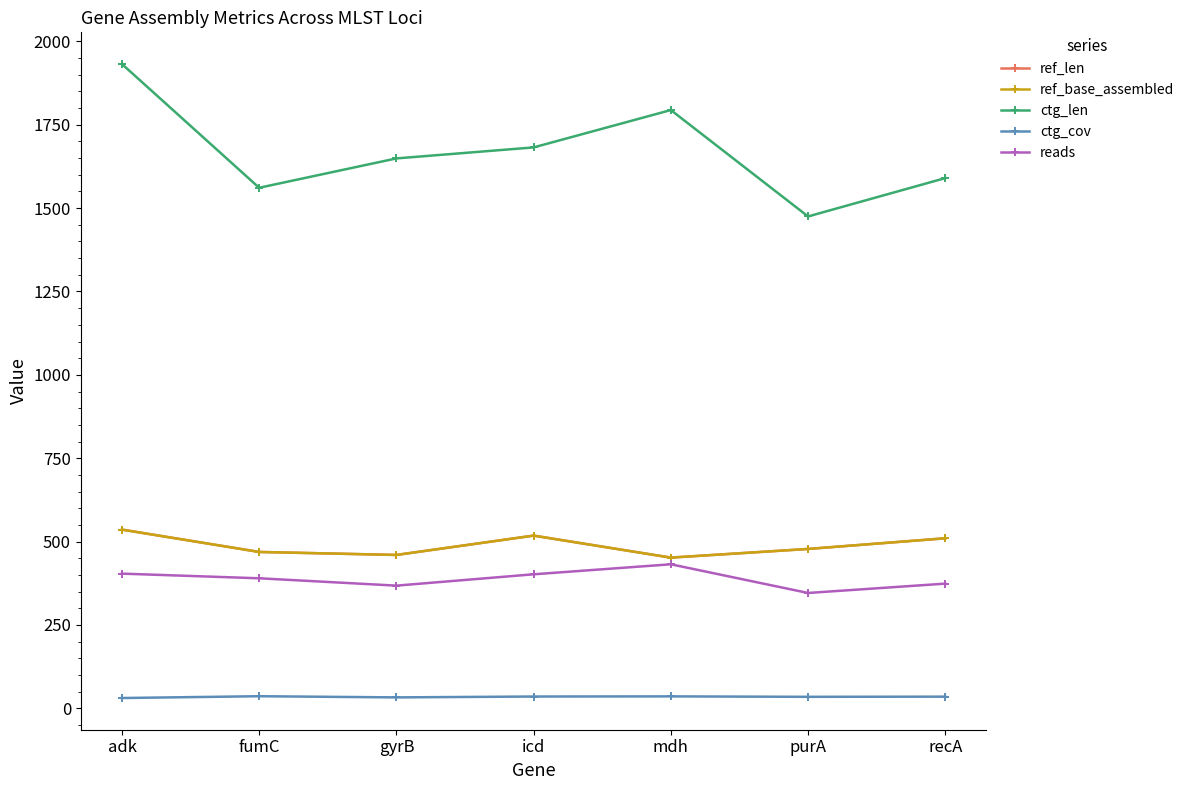

True or false: ctg_len and ref_base_assembled cross at least once.

False